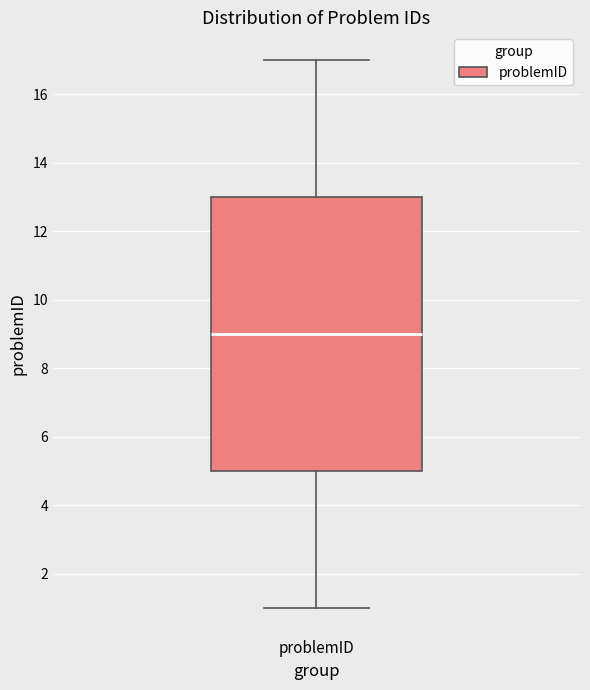

Transcribe this box plot: give where the median line is, the range the box spans, and where the two whiskers end, as read against the y-axis. The values are not printed on the chart, so give them approximately, as read against the axis.

median 9, box 5 to 13, whiskers 1 to 17